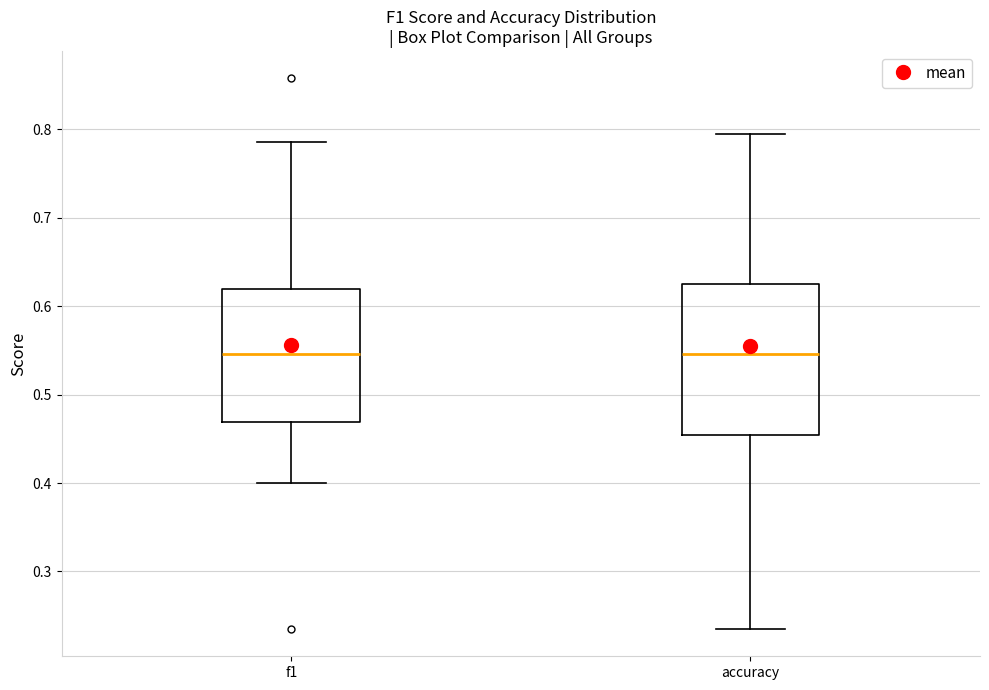

Reading left to right, transcribe this box plot: for each box, give where its median line is, the range the box spans, and where its two whiskers end, as read against the y-axis. The values are not printed on the chart, so give them approximately, as read against the axis.

f1: median 0.55, box 0.47 to 0.62, whiskers 0.40 to 0.79
accuracy: median 0.55, box 0.45 to 0.63, whiskers 0.24 to 0.79